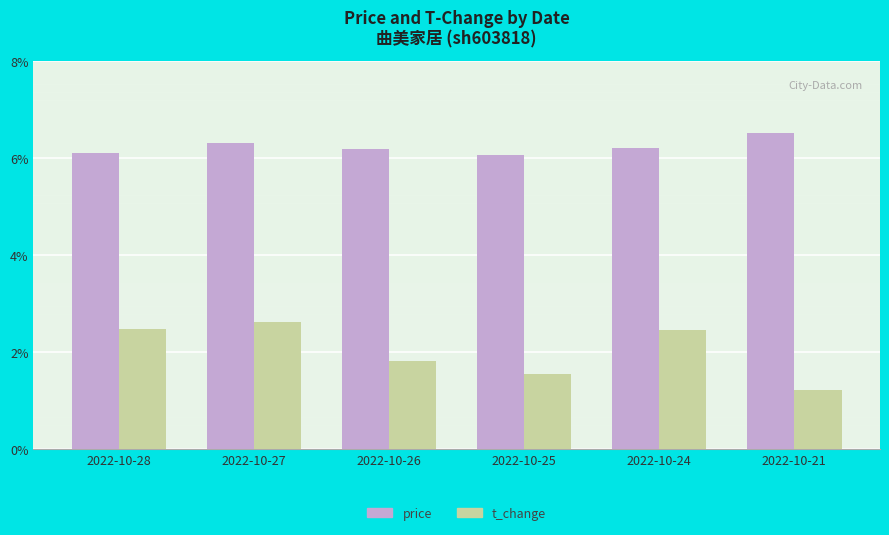

Which series has the widest spread of values?

t_change